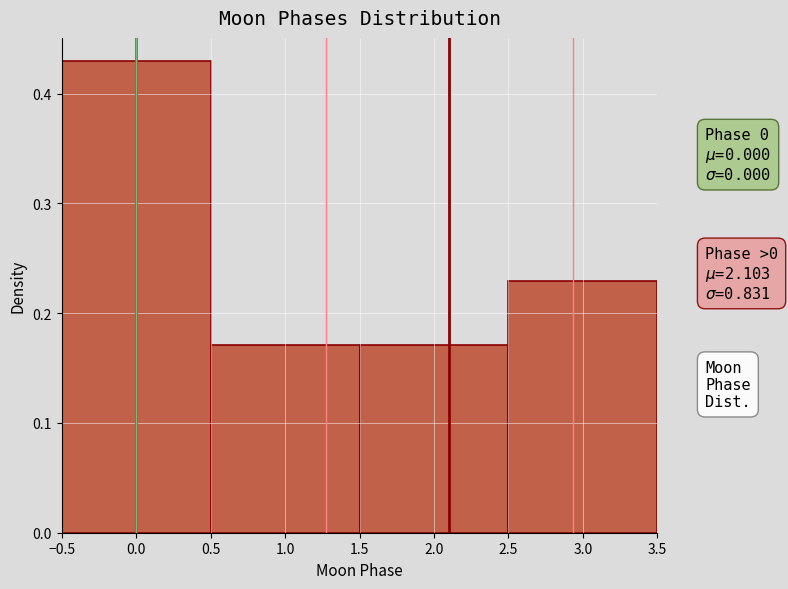

Over which range of the x-axis is the bar tallest?

-0.5 to 0.5